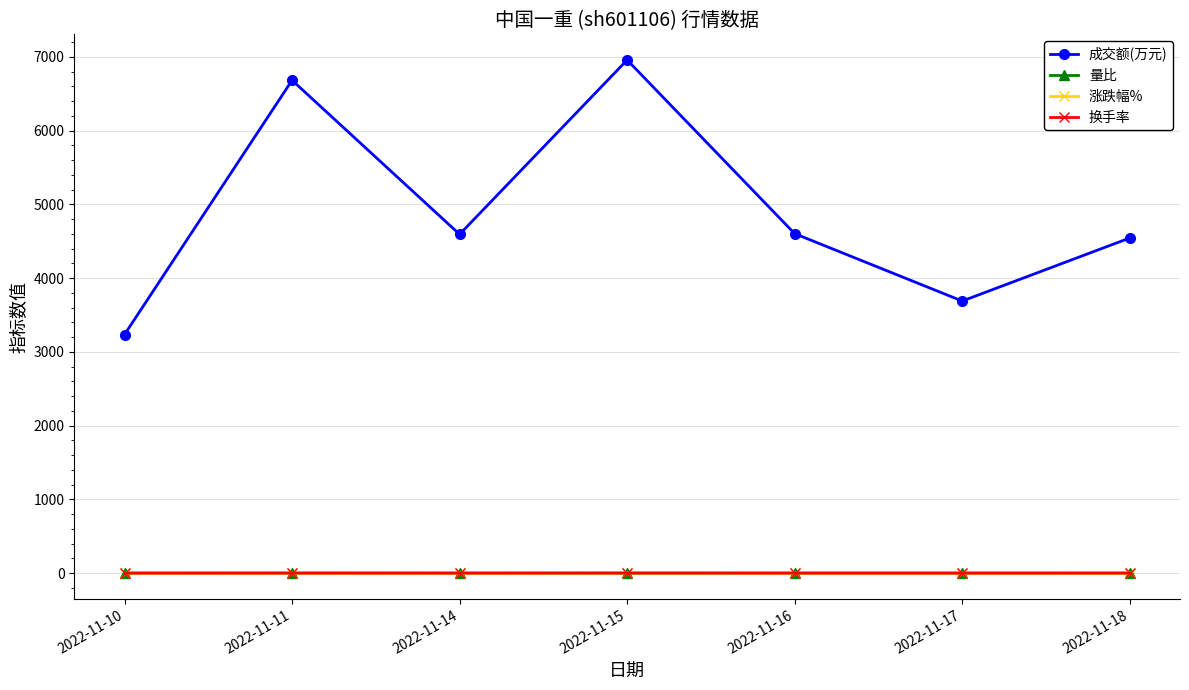

How many 换手率 values are between 0 and 1?

7